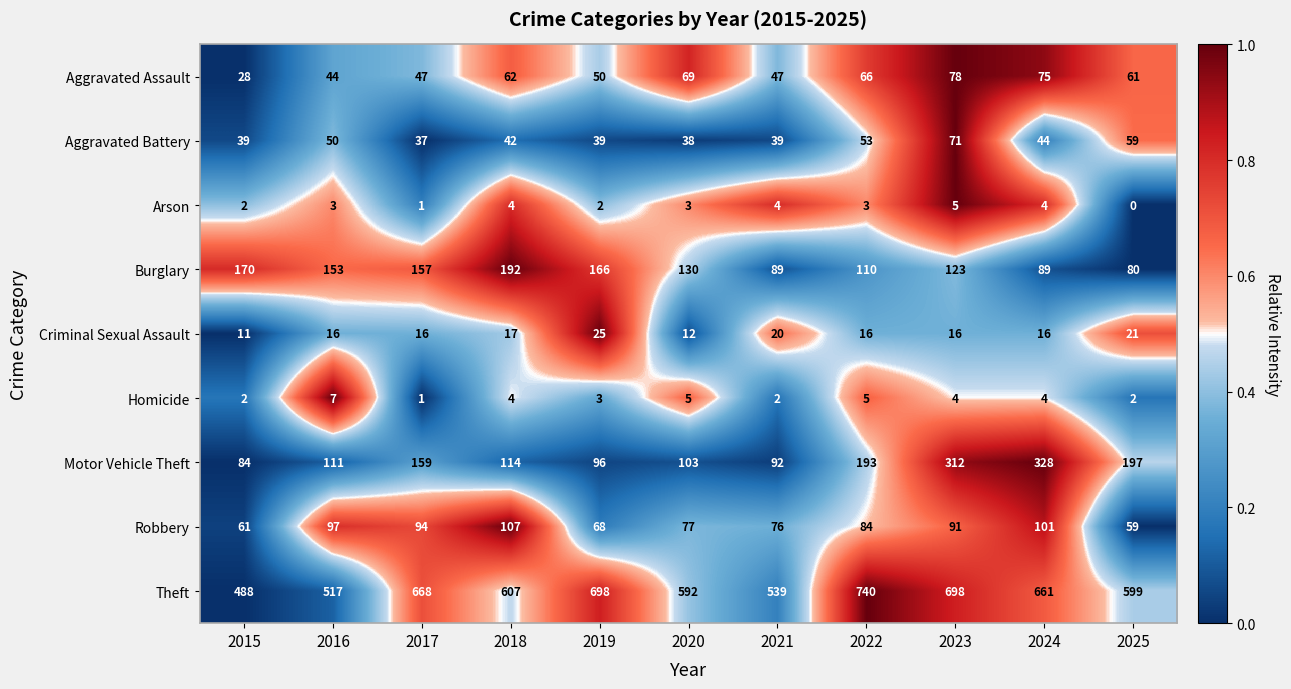

How many data points does each series have?

11